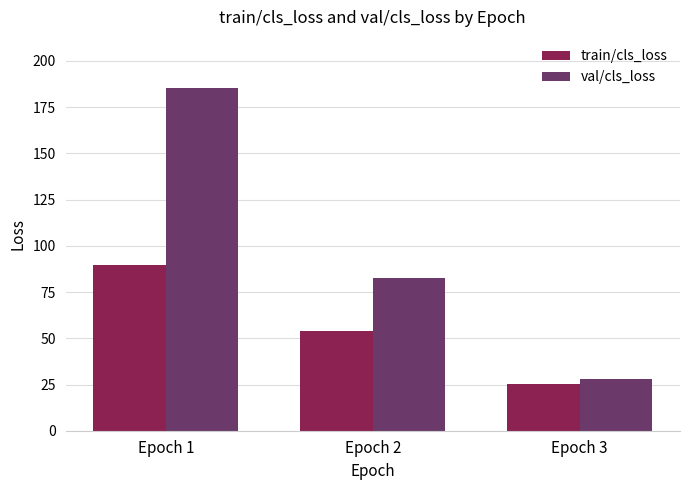

What is the difference between the highest and lowest values at Epoch 1?

95.5